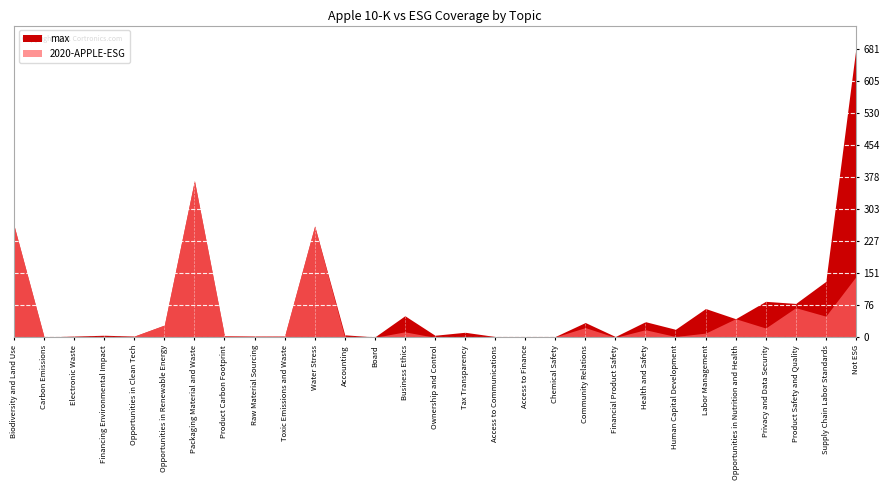

Reading left to right, list all the values displayed in this chart.

max: Biodiversity and Land Use=264	Carbon Emissions=1	Electronic Waste=3	Financing Environmental Impact=5	Opportunities in Clean Tech=3	Opportunities in Renewable Energy=29	Packaging Material and Waste=370	Product Carbon Footprint=4	Raw Material Sourcing=3	Toxic Emissions and Waste=3	Water Stress=263	Accounting=6	Board=1	Business Ethics=51	Ownership and Control=5	Tax Transparency=12	Access to Communications=2	Access to Finance=2	Chemical Safety=2	Community Relations=35	Financial Product Safety=2	Health and Safety=37	Human Capital Development=19	Labor Management=68	Opportunities in Nutrition and Health=44	Privacy and Data Security=85	Product Safety and Quality=80	Supply Chain Labor Standards=132	Not ESG=681
2020-APPLE-ESG: Biodiversity and Land Use=264	Carbon Emissions=1	Electronic Waste=1	Financing Environmental Impact=0	Opportunities in Clean Tech=3	Opportunities in Renewable Energy=29	Packaging Material and Waste=370	Product Carbon Footprint=4	Raw Material Sourcing=3	Toxic Emissions and Waste=3	Water Stress=263	Accounting=0	Board=0	Business Ethics=13	Ownership and Control=0	Tax Transparency=0	Access to Communications=0	Access to Finance=0	Chemical Safety=1	Community Relations=23	Financial Product Safety=0	Health and Safety=18	Human Capital Development=2	Labor Management=10	Opportunities in Nutrition and Health=44	Privacy and Data Security=22	Product Safety and Quality=70	Supply Chain Labor Standards=50	Not ESG=143